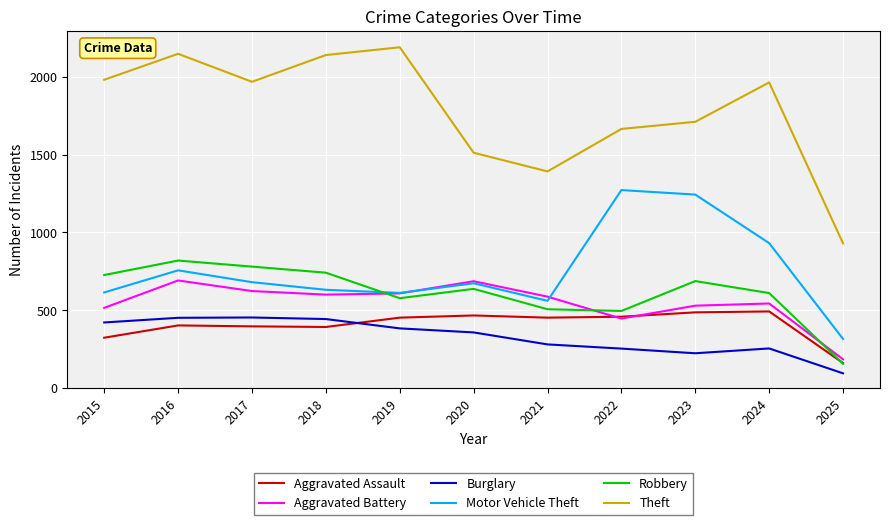

Is the value of Aggravated Assault at 2017 greater than the value of Robbery at 2019?

No